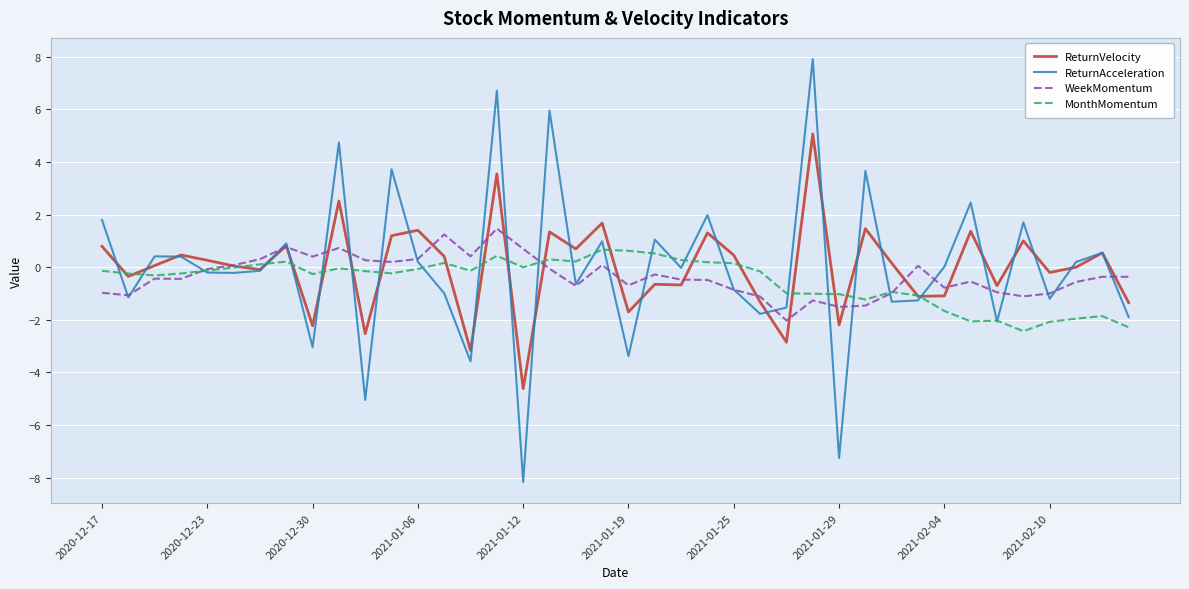

Which series has the largest range (max minus min)?

ReturnAcceleration